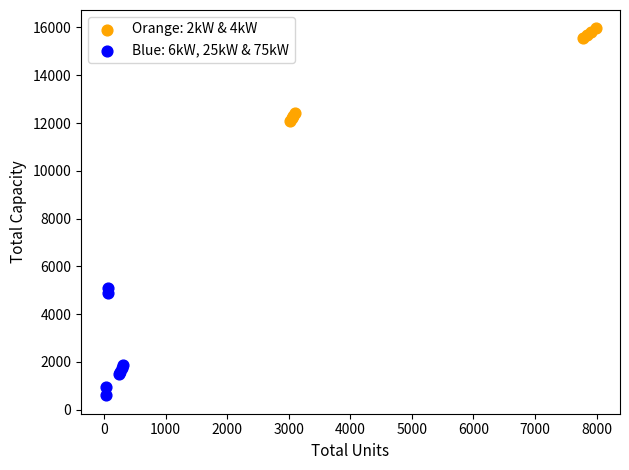

Which series contains the lowest Y value?

Blue: 6kW, 25kW & 75kW